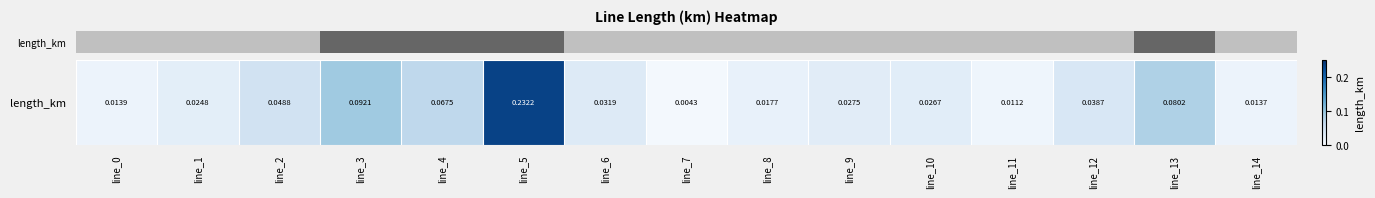

Count the number of categories in the chart.

15